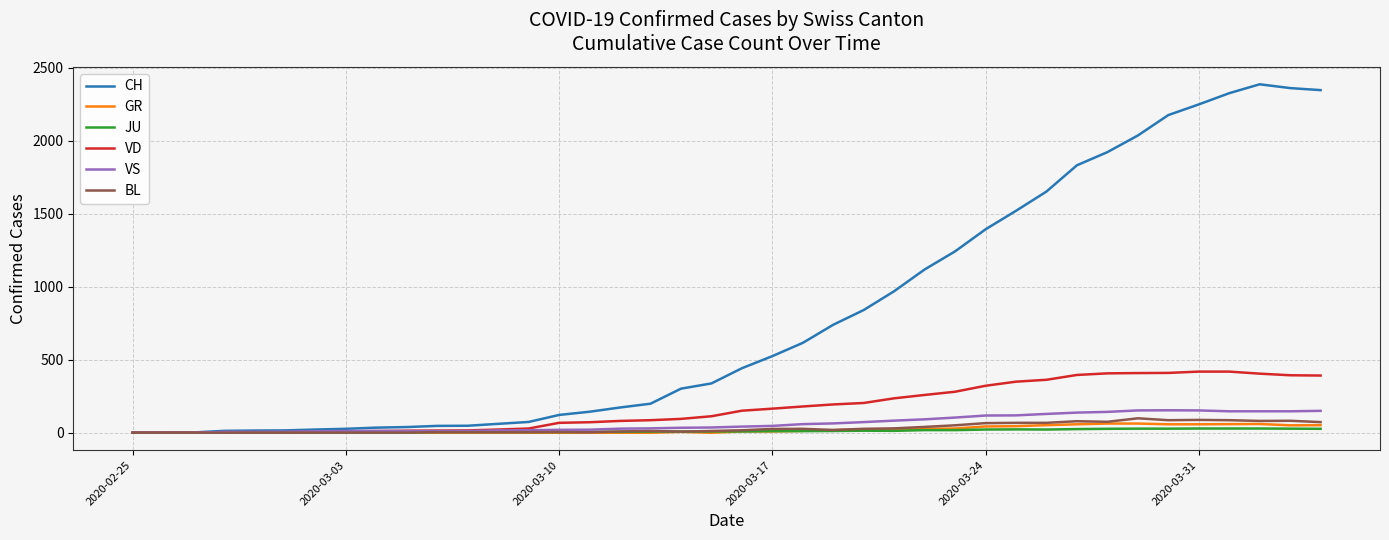

What is the maximum value shown in the chart?

2388